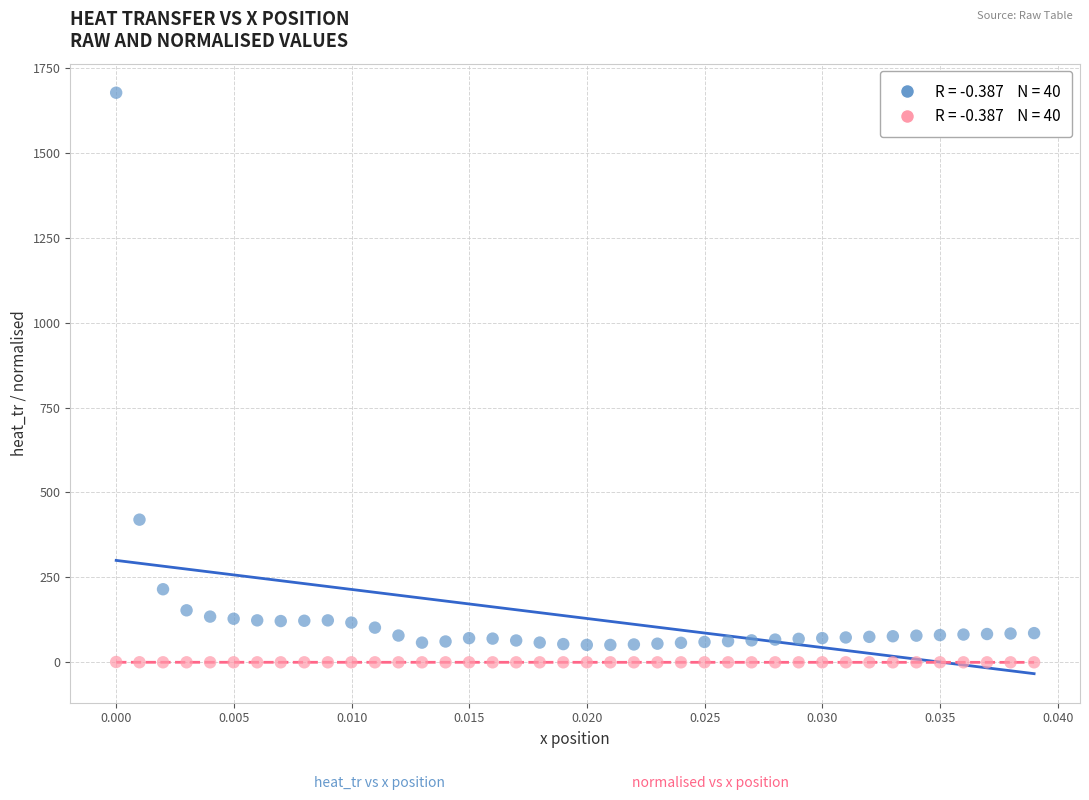

Across all data points, what is the range of Y values (max minus min)?

1676.6